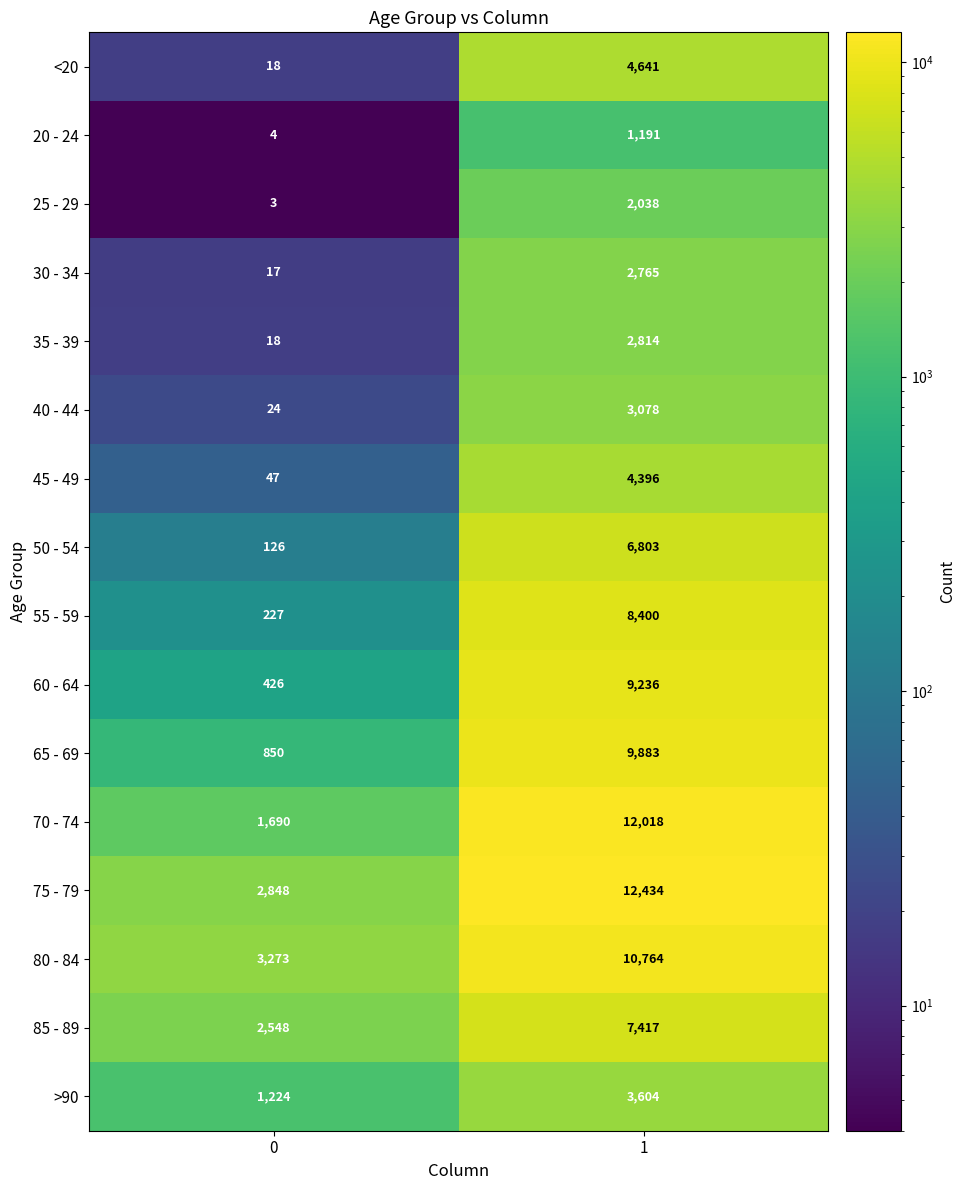

What is the approximate value of 60 - 64 at 1, to the nearest 50?

9250